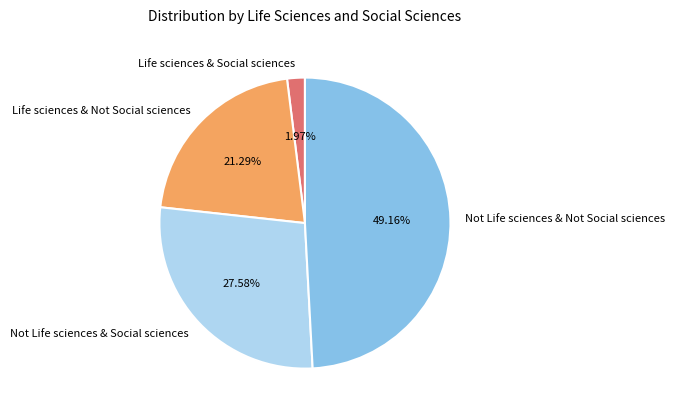

What percentage is NOT represented by Life sciences & Social sciences?

98.0%